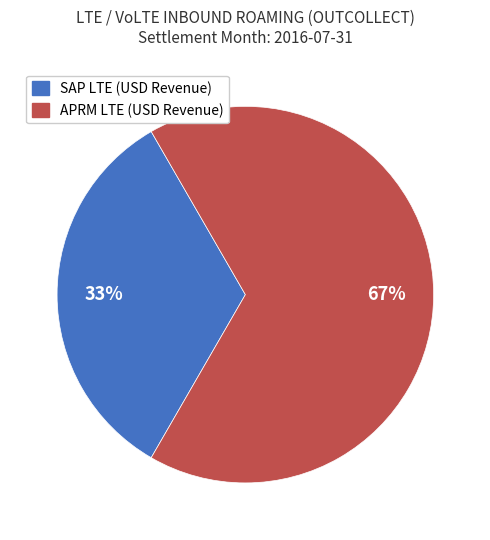

To the nearest percent, what is the average slice percentage?

50%